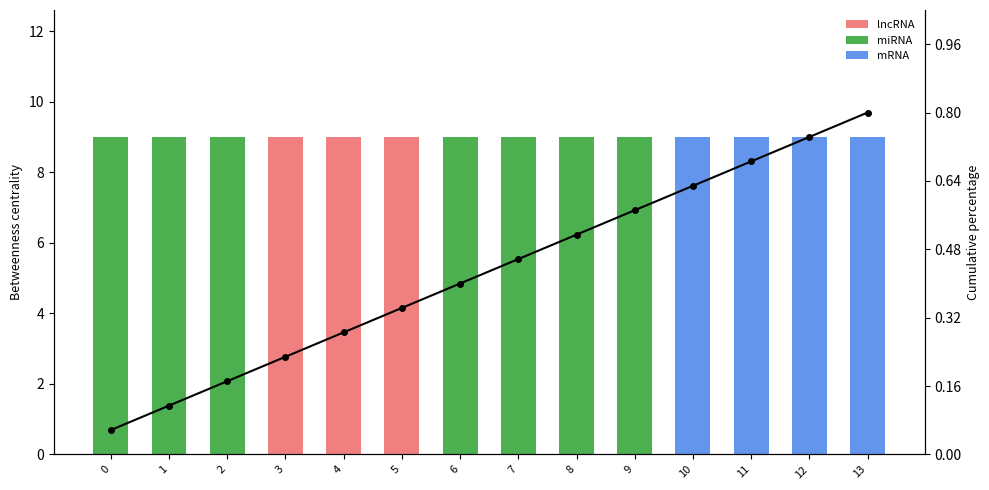

What is the minimum value shown in the chart?

0.1